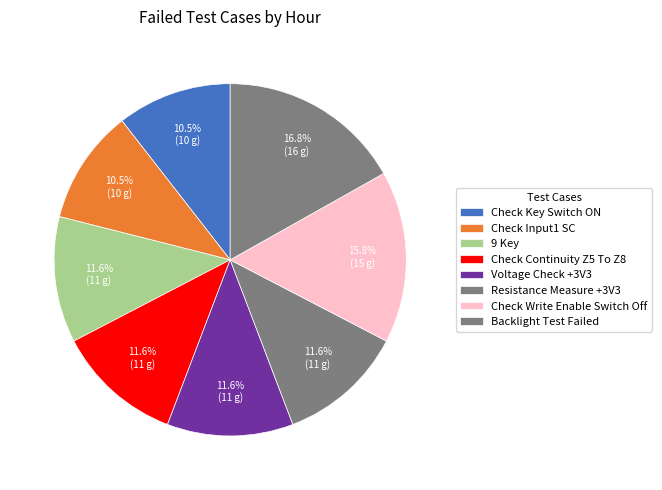

To the nearest percent, what is the difference between the largest and smallest slice percentages?

6%